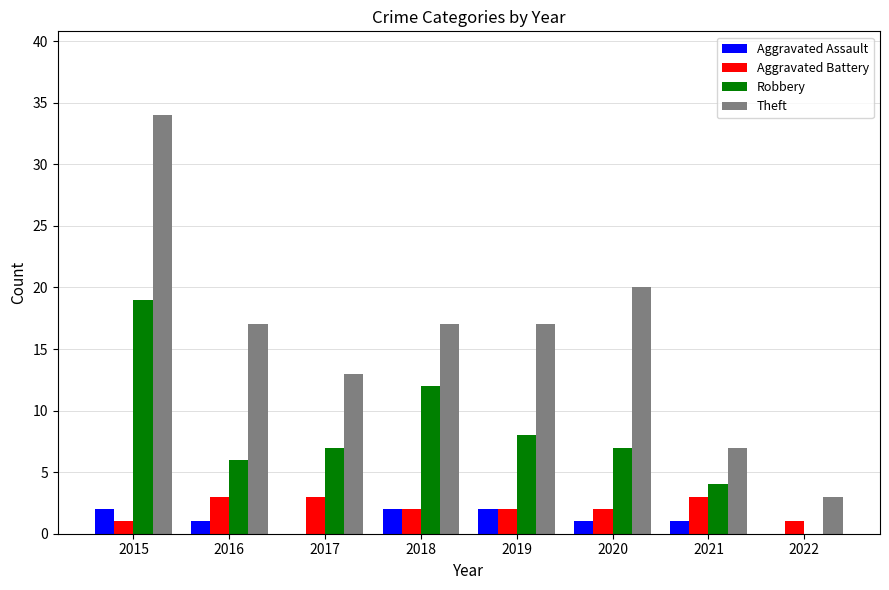

Between 2018 and 2021, which series saw the biggest shift?

Theft